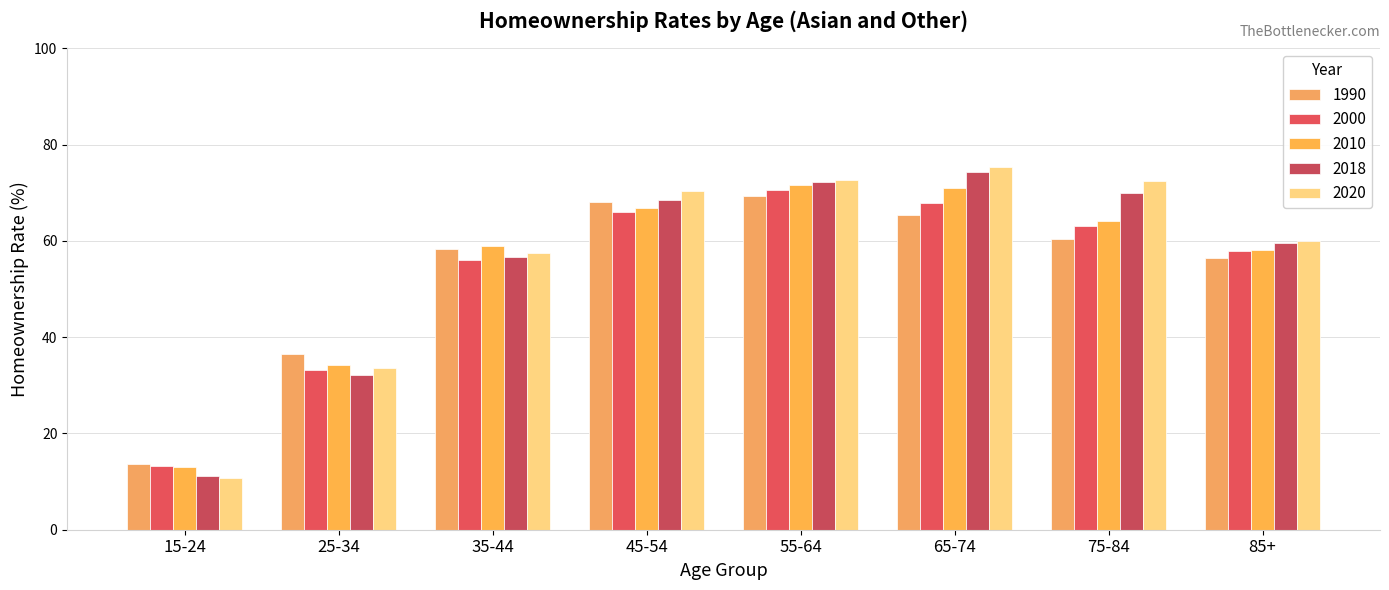

Is the value of 2000 at 15-24 greater than the value of 2010 at 55-64?

No